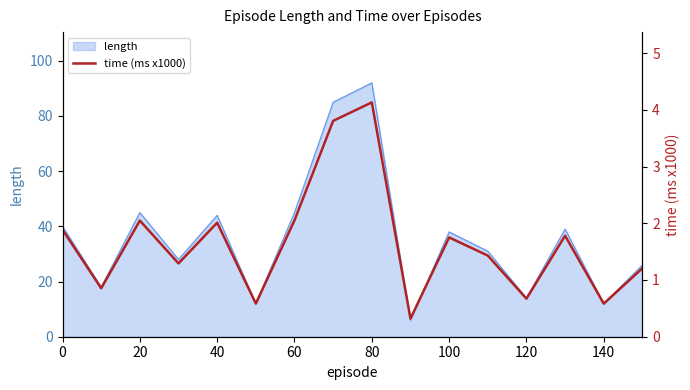

How many values exceed 1?

11